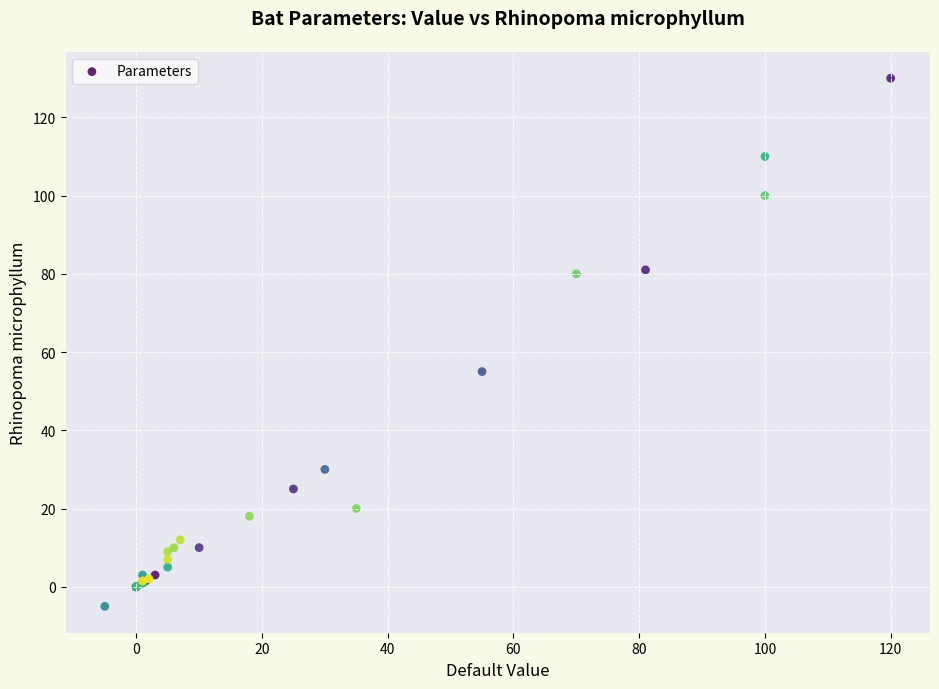

What Y value in the scatter plot is closest to 62?

55.0